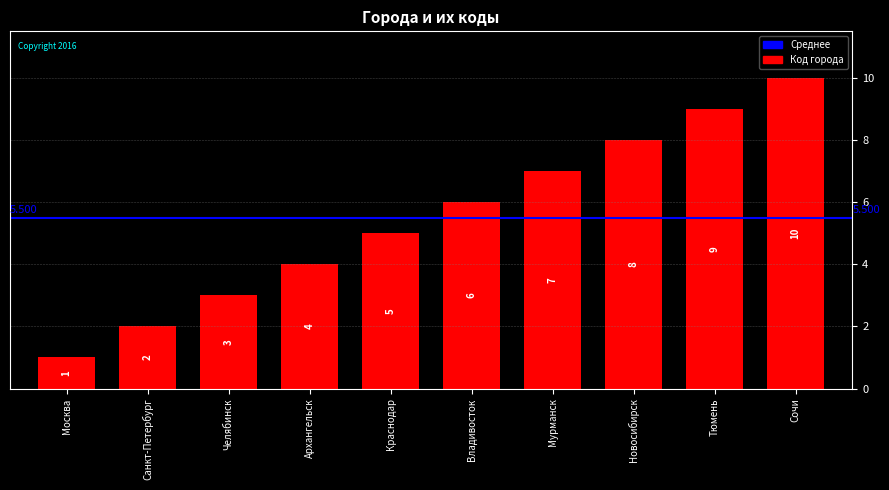

What is the average value?

6